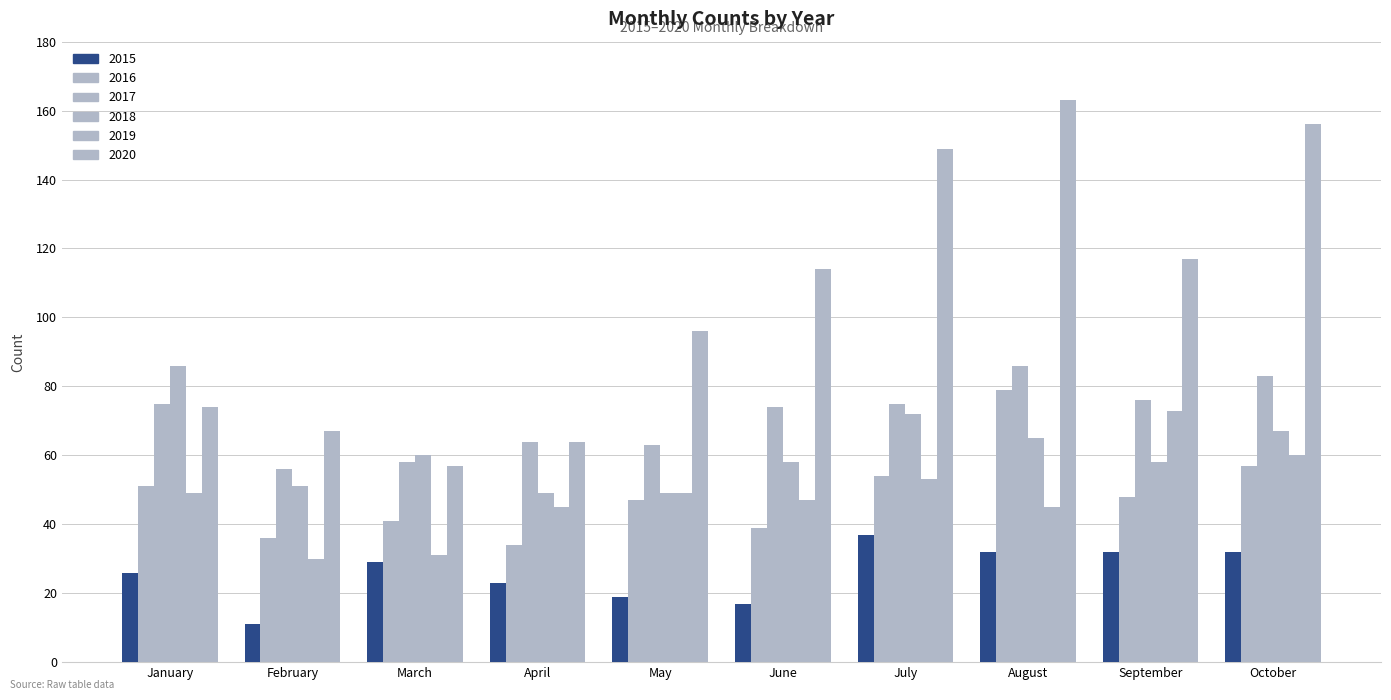

How many bars are there in total?

60